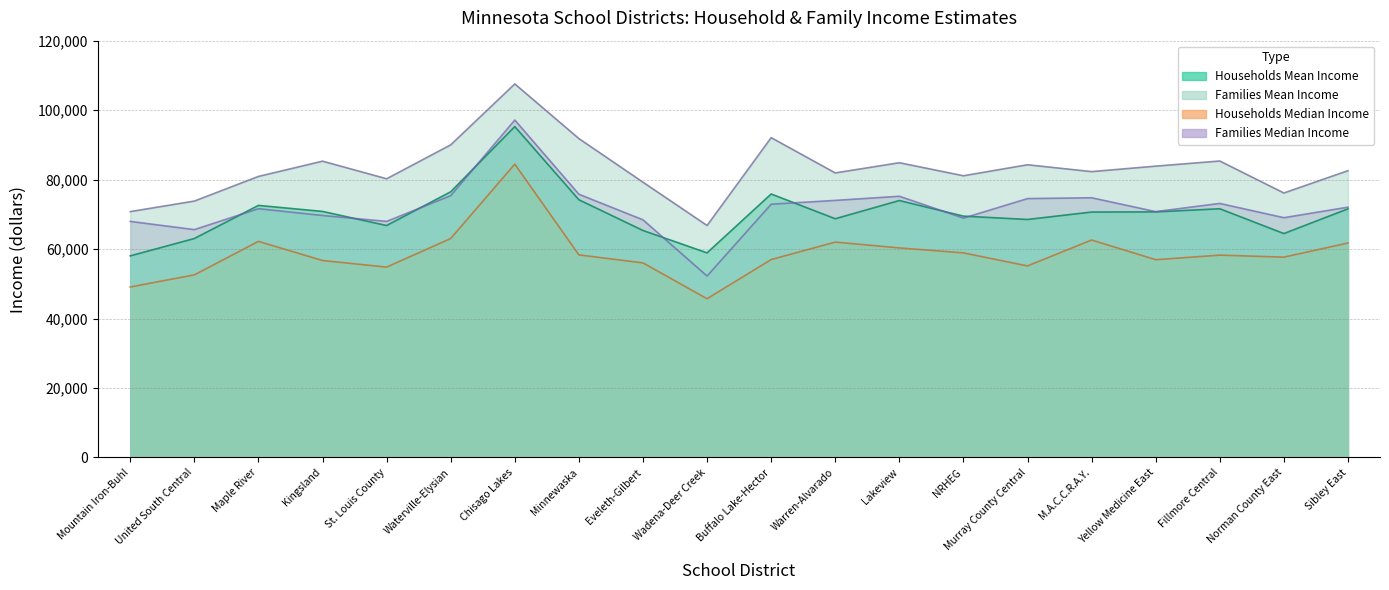

At which category does Households Mean Income reach its first local peak?

Maple River